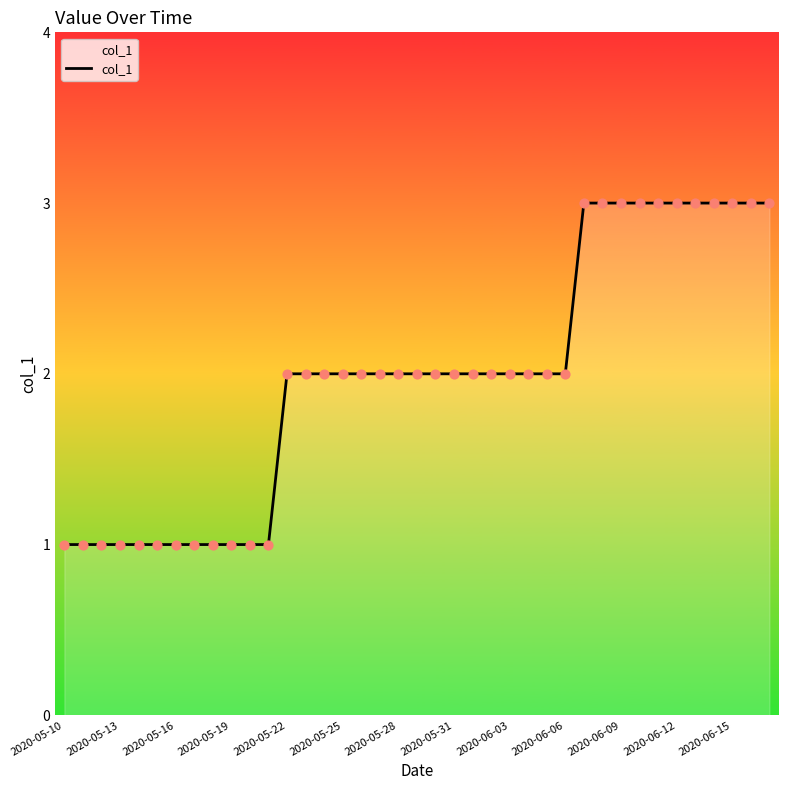

What is the maximum value shown in the chart?

3